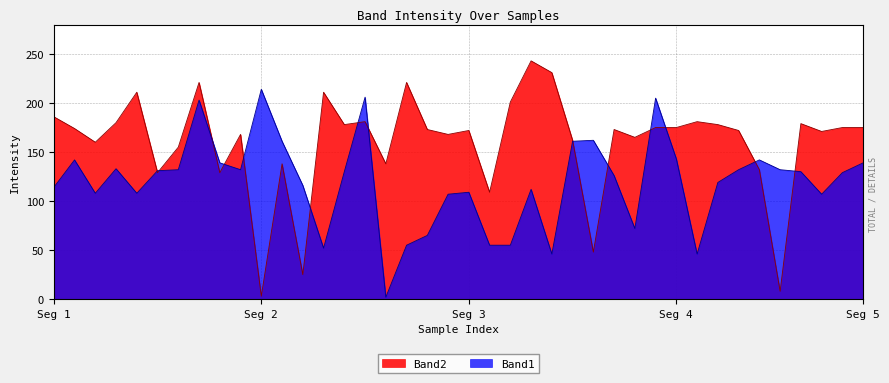

What is the difference between the Band2 values at 6 and 13?

56